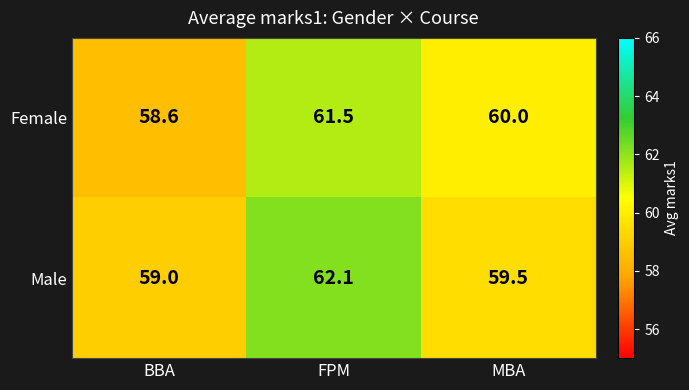

Is it true that Female equals 86.9 at BBA?

False